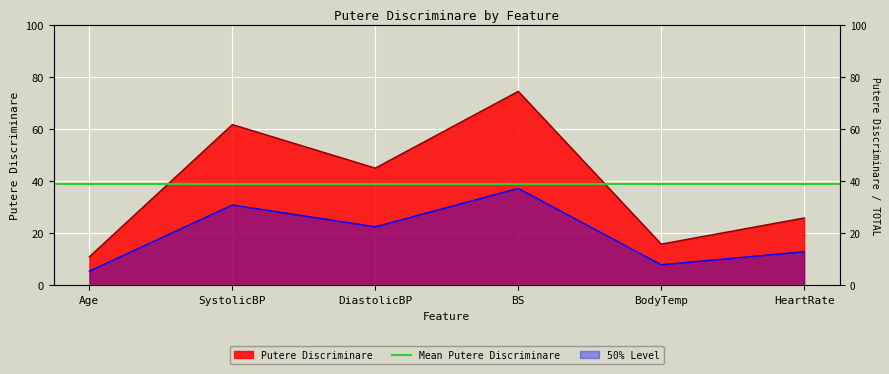

Is it true that the value at DiastolicBP is 19.1?

False